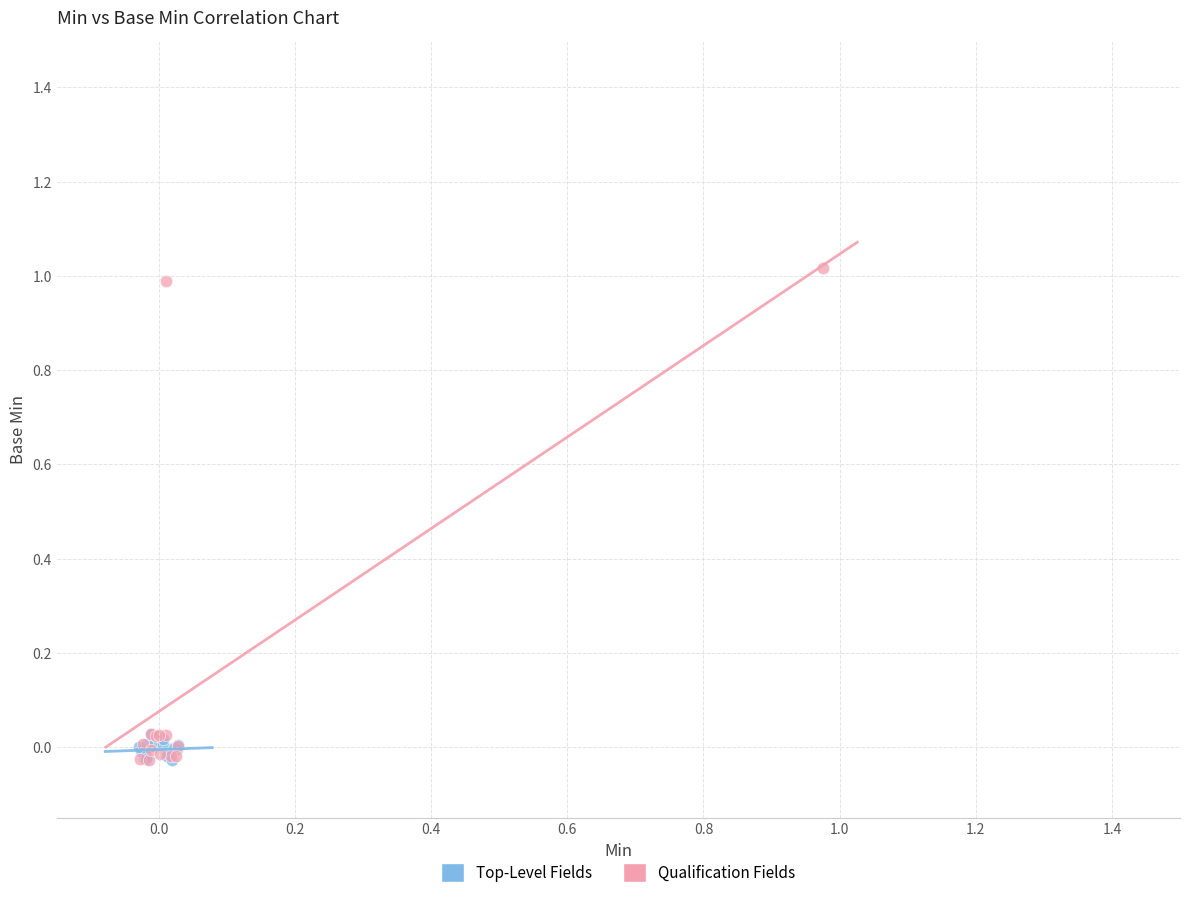

What are all the series names shown in the legend?

Top-Level Fields, Qualification Fields